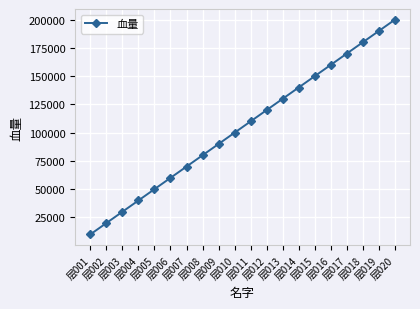

What is the change in value from 层017 to 层019?

+20000